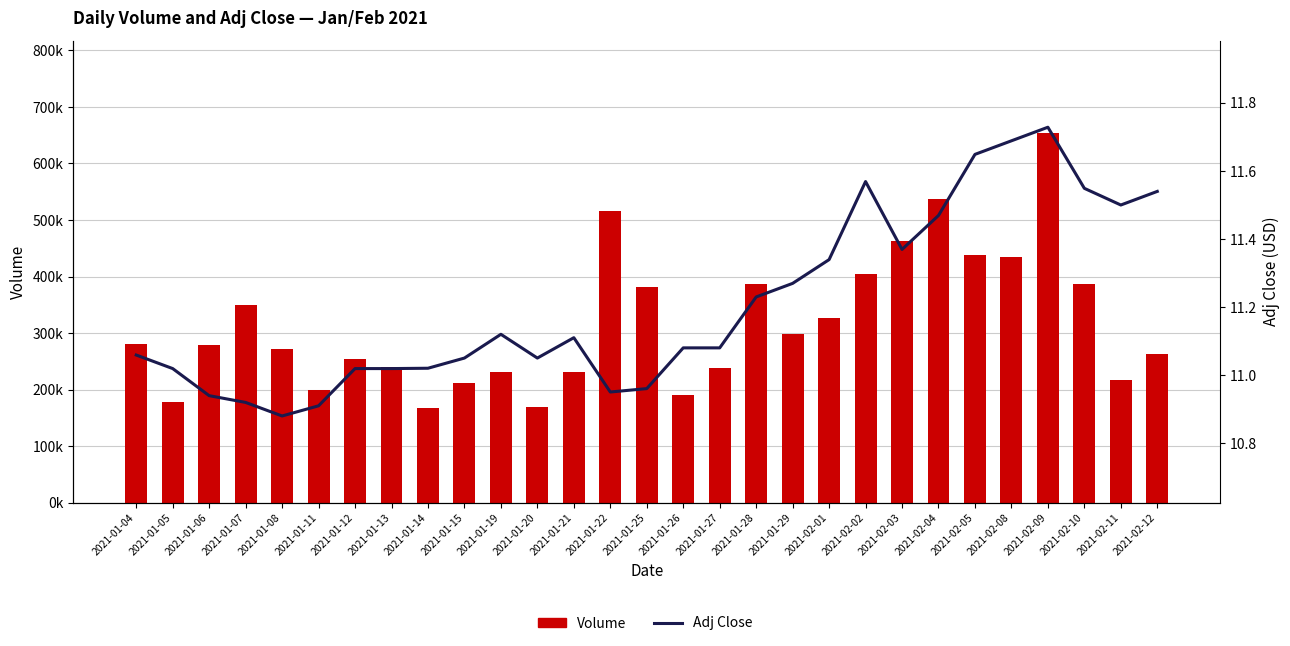

Rank the series at 2021-01-14 from lowest to highest value.

Adj Close, Volume